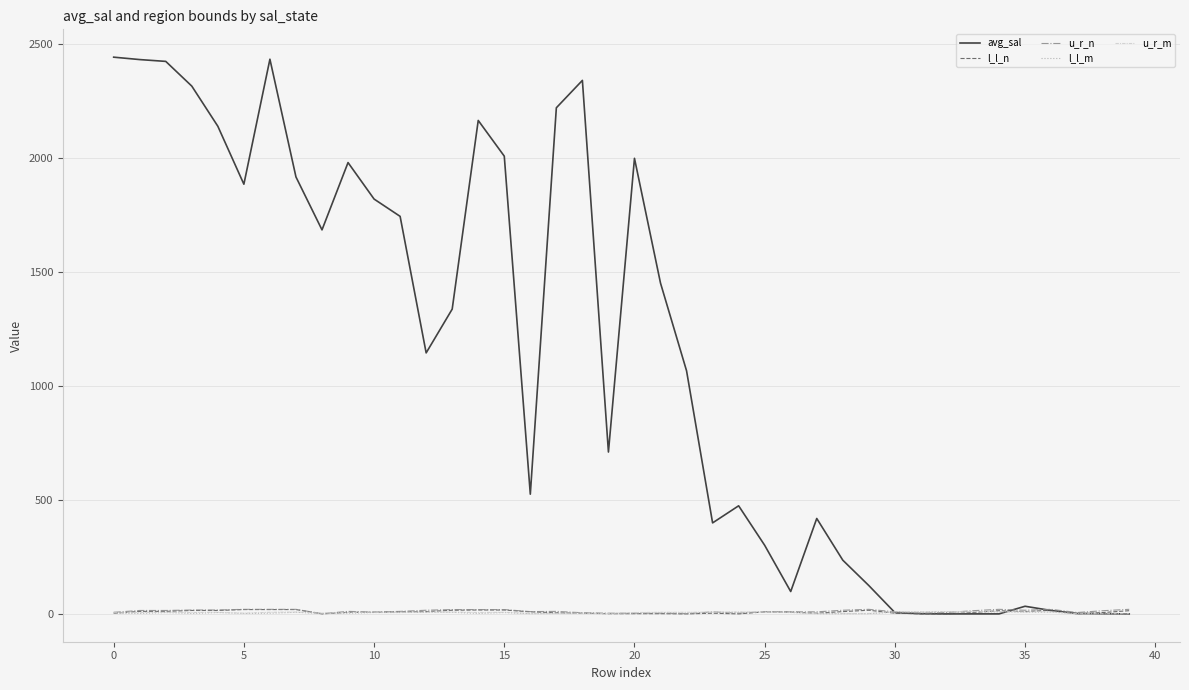

Which series has the widest spread of values?

avg_sal